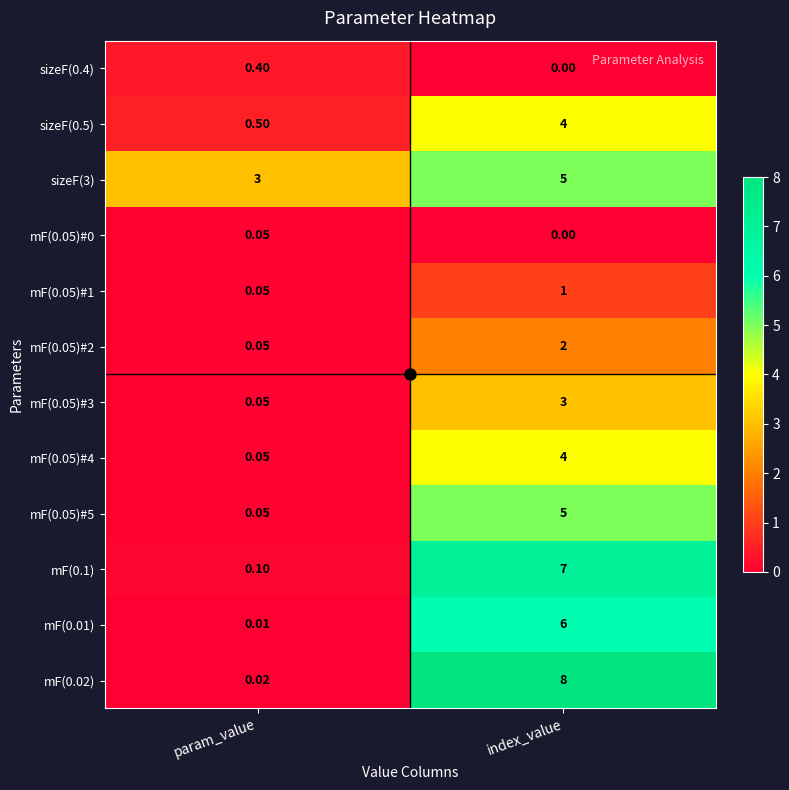

Which series has the largest total across all categories?

mF(0.02)